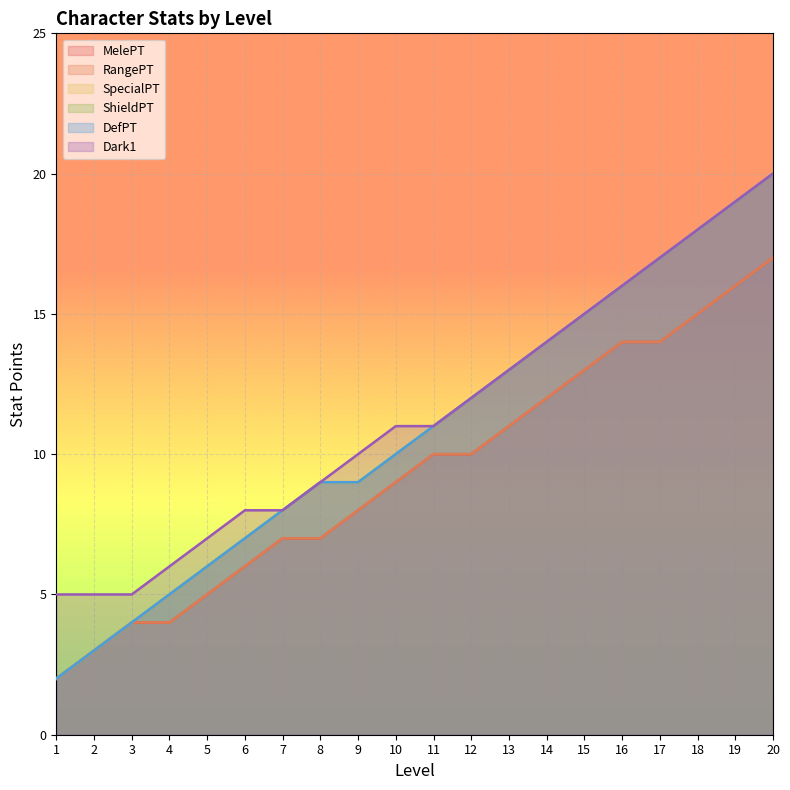

Is it true that MelePT equals 17 at 13?

False